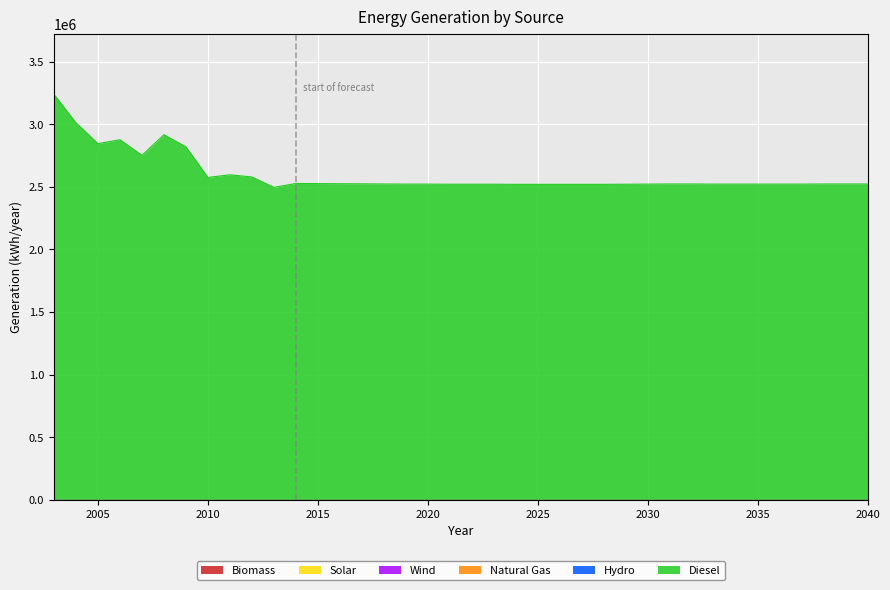

Rank the categories by Hydro value from highest to lowest.

2003, 2004, 2005, 2006, 2007, 2008, 2009, 2010, 2011, 2012, 2013, 2014, 2015, 2016, 2017, 2018, 2019, 2020, 2021, 2022, 2023, 2024, 2025, 2026, 2027, 2028, 2029, 2030, 2031, 2032, 2033, 2034, 2035, 2036, 2037, 2038, 2039, 2040